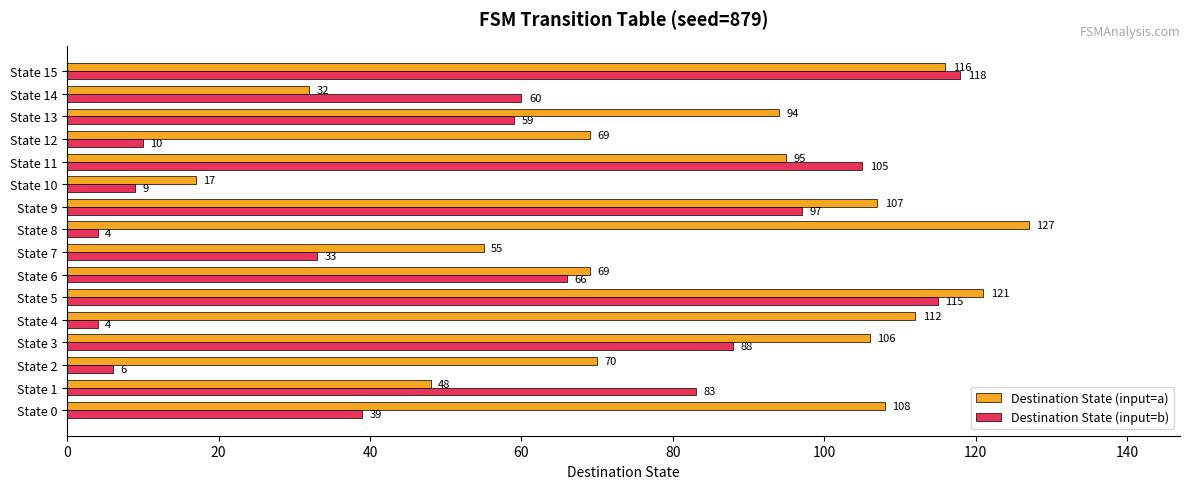

What is the sum of all Destination State (input=a) values?

1346